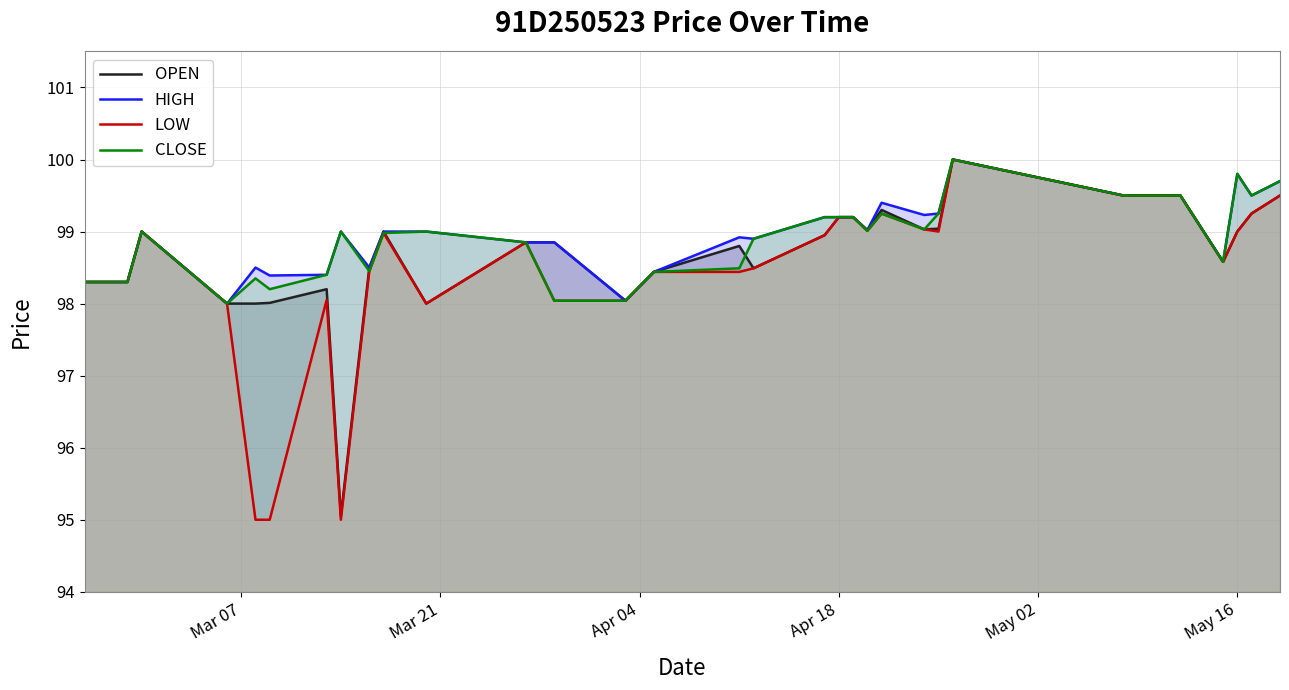

Which series has the widest spread of values?

LOW